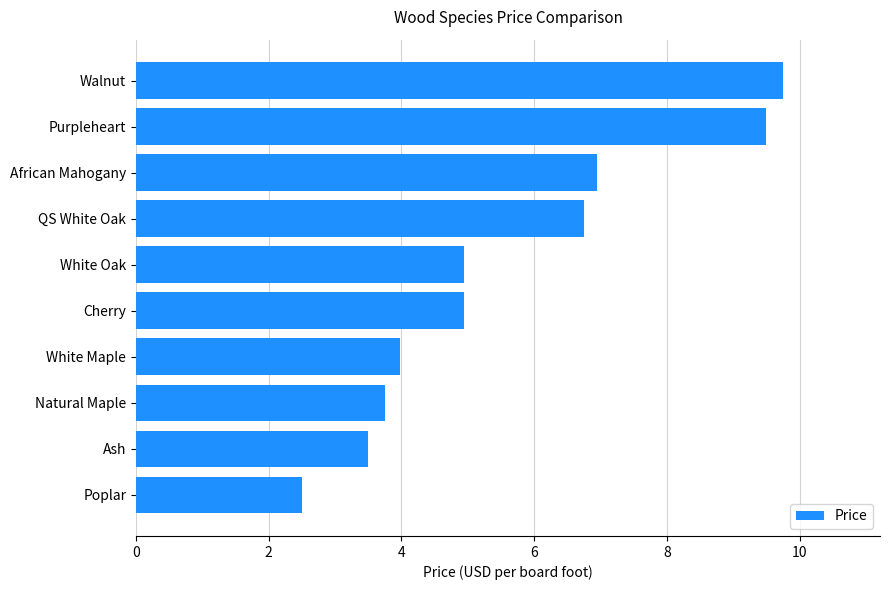

Does the chart contain any negative values?

No